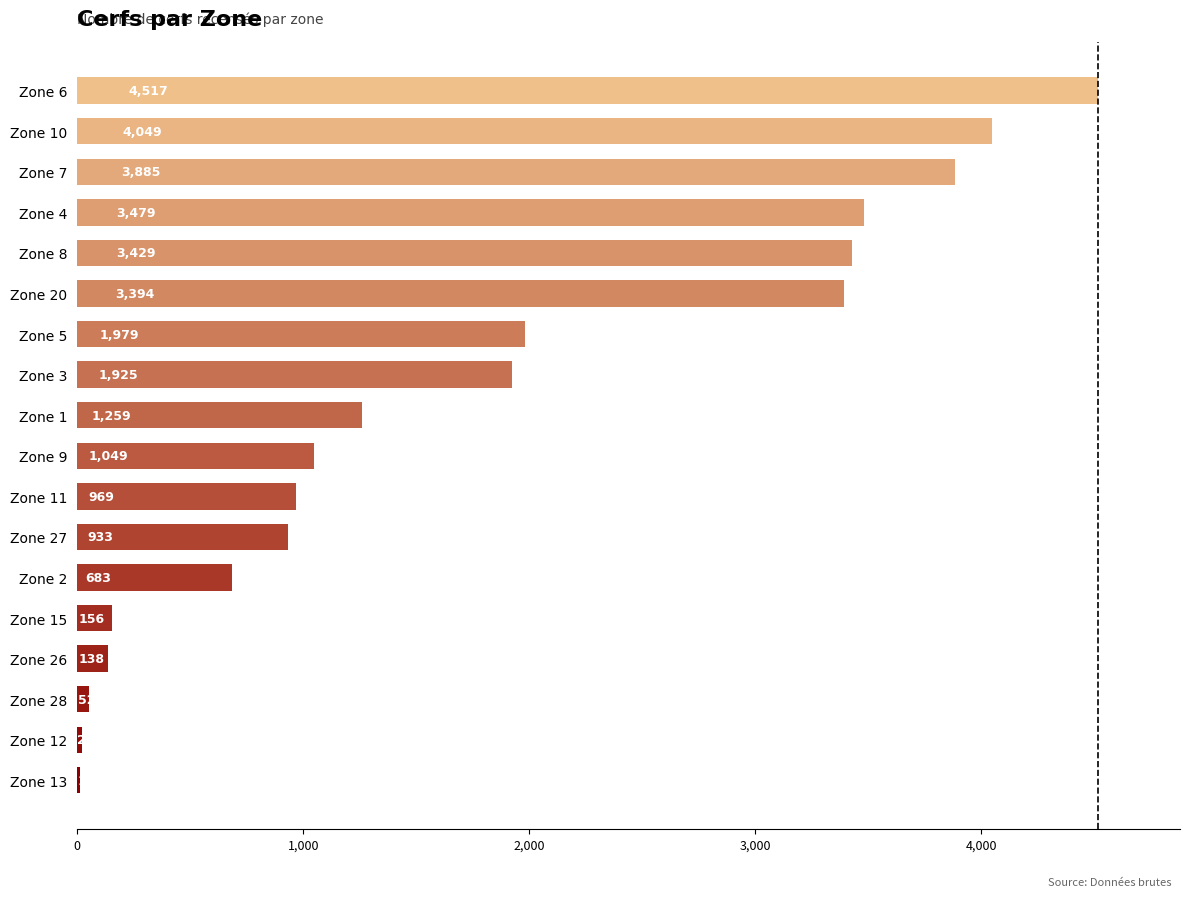

What is the change in value from Zone 2 to Zone 4?

+2796